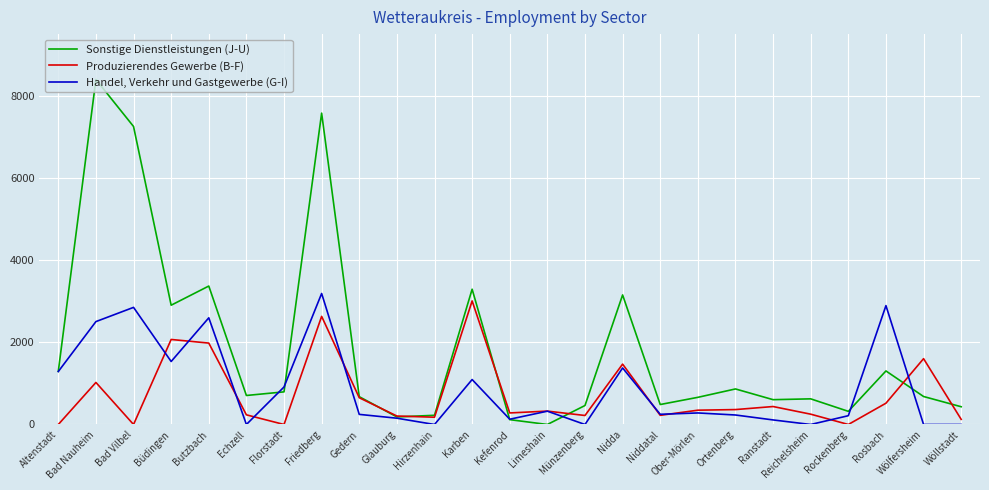

At which label does Handel, Verkehr und Gastgewerbe (G-I) first exceed 248?

Altenstadt